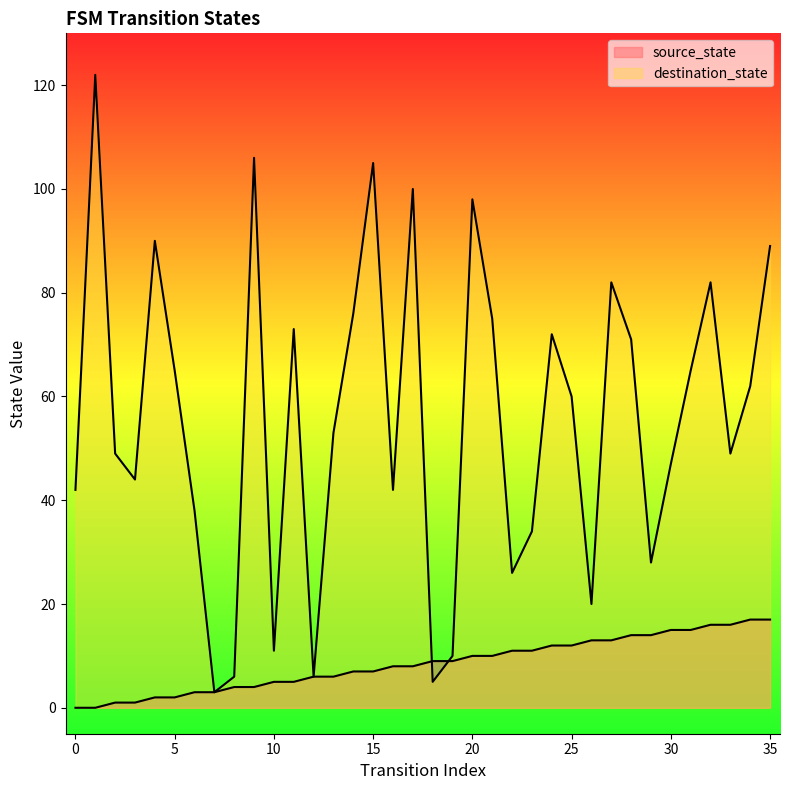

What are all the series names shown in the legend?

source_state, destination_state